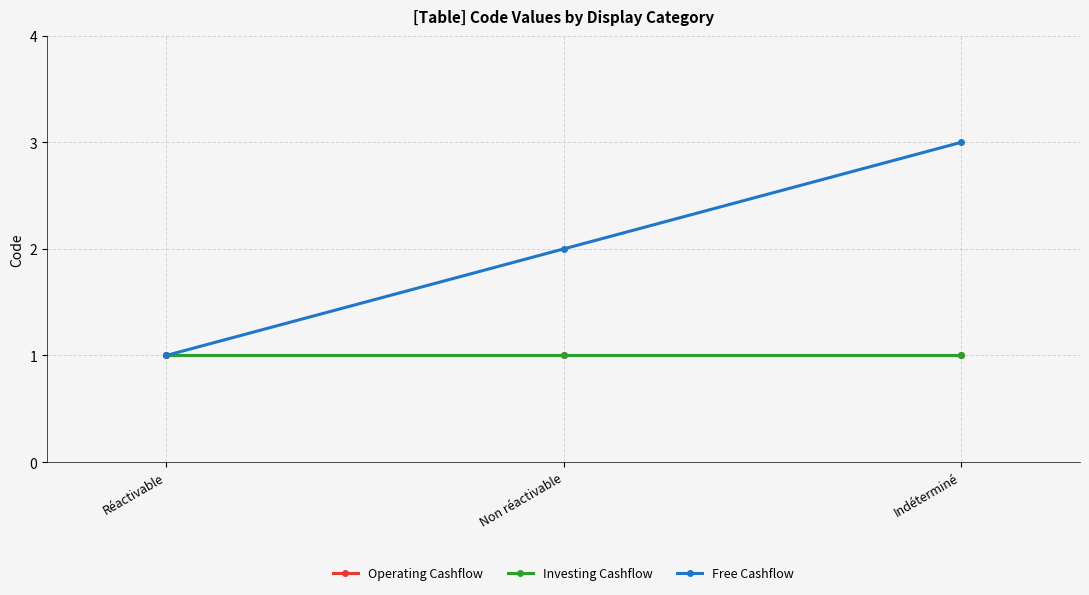

What is the average value of the Operating Cashflow series?

1